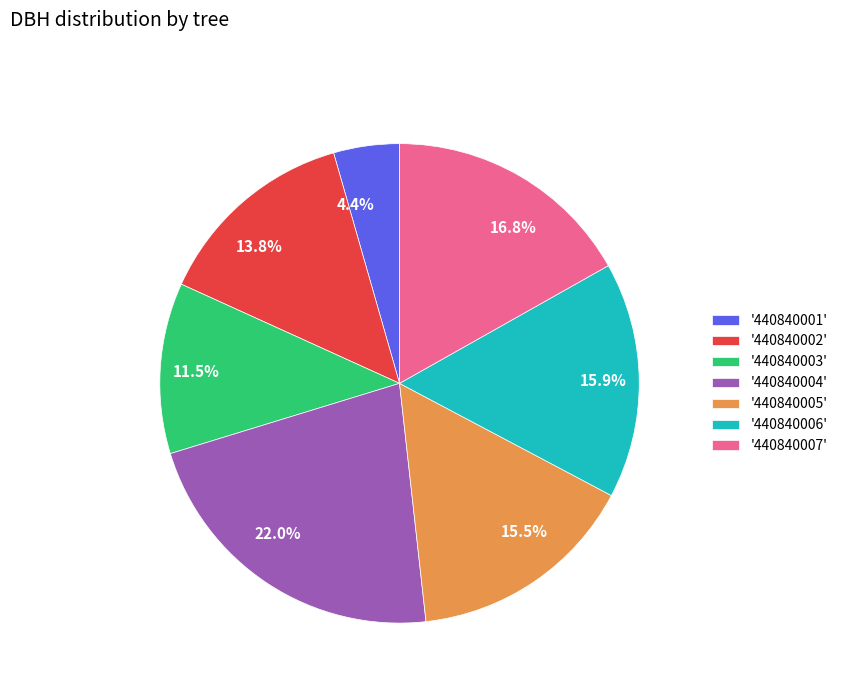

How many segments does this pie chart have?

7